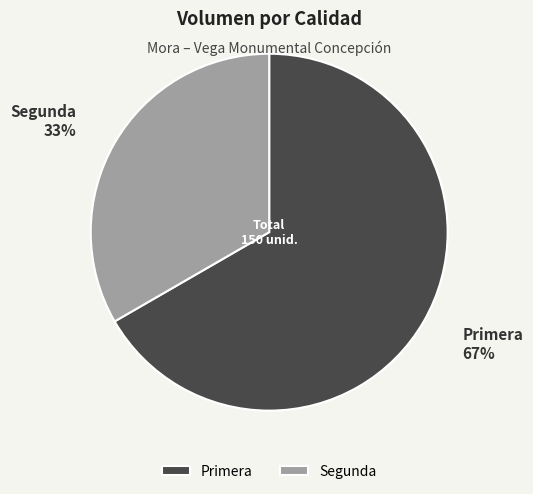

What is the smallest slice in the pie chart?

Segunda